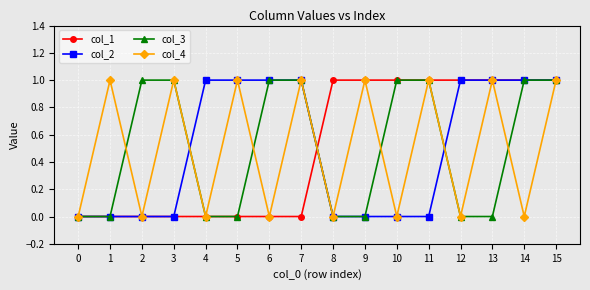

True or false: col_3 and col_2 cross at least once.

True